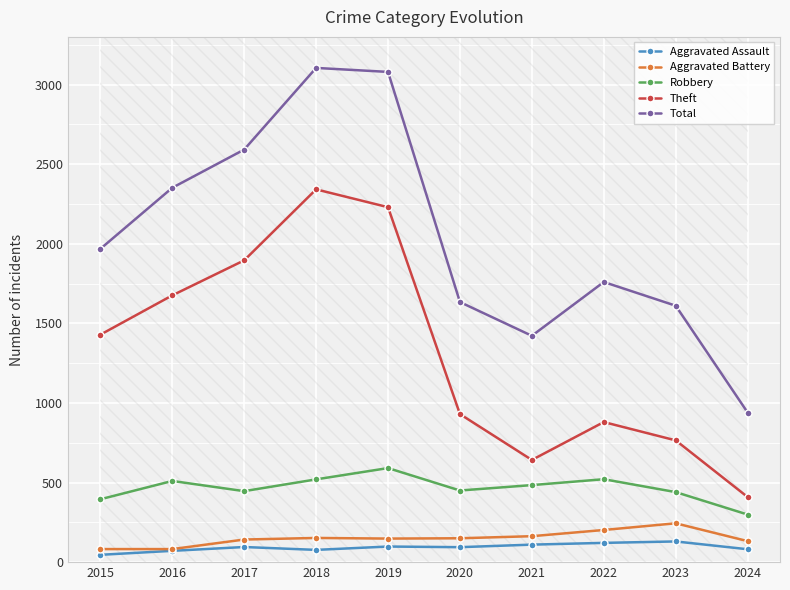

What is the sum of all Aggravated Assault values?

923